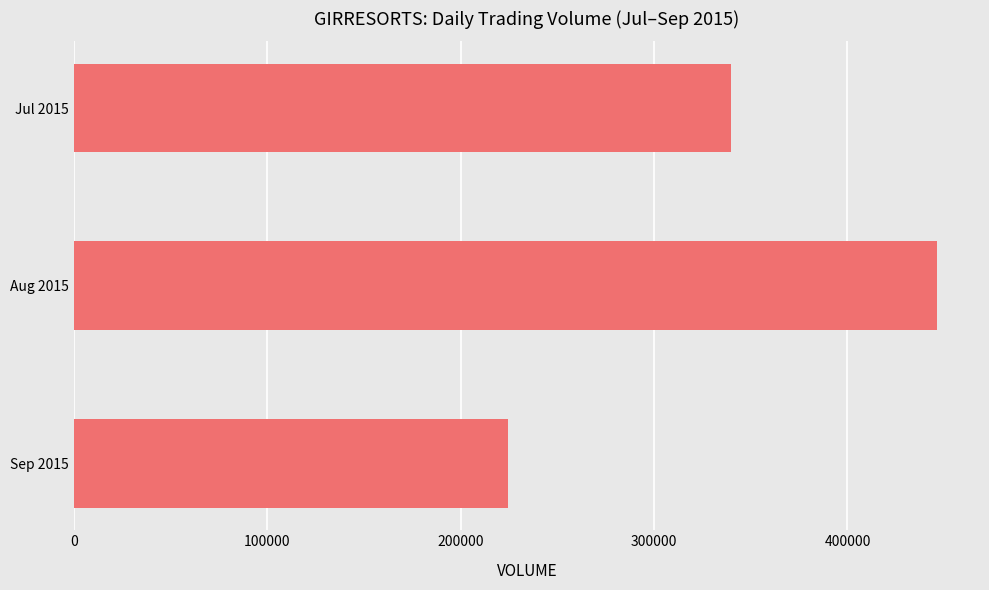

At which label is the value closest to 335300?

Jul 2015